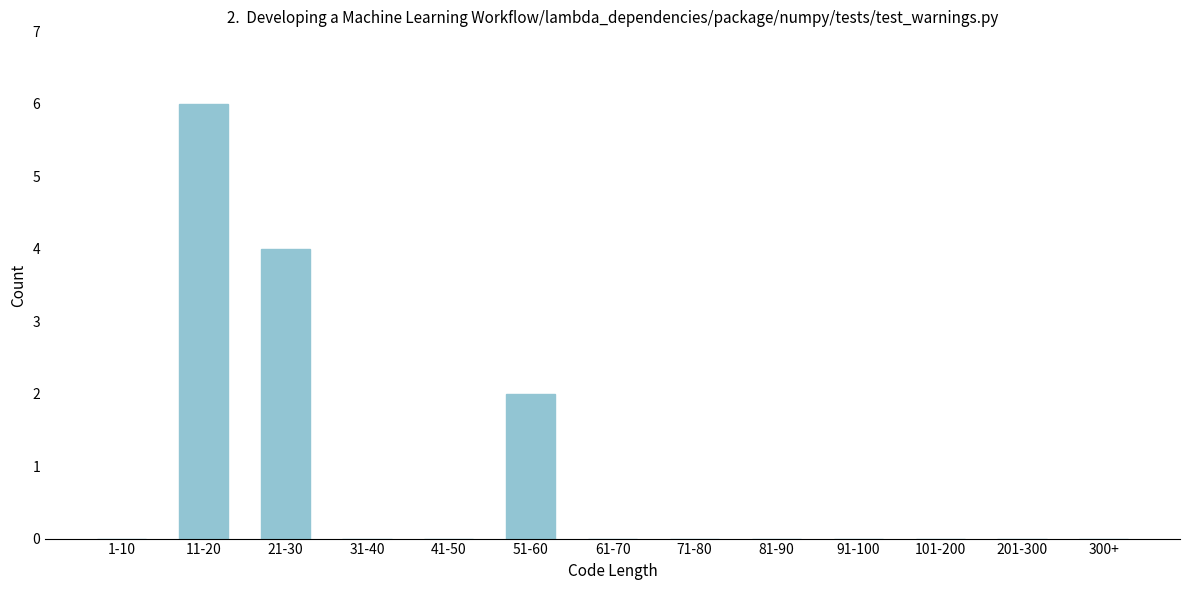

Reading left to right, list all the values displayed in this chart.

1-10=0	11-20=6	21-30=4	31-40=0	41-50=0	51-60=2	61-70=0	71-80=0	81-90=0	91-100=0	101-200=0	201-300=0	300+=0